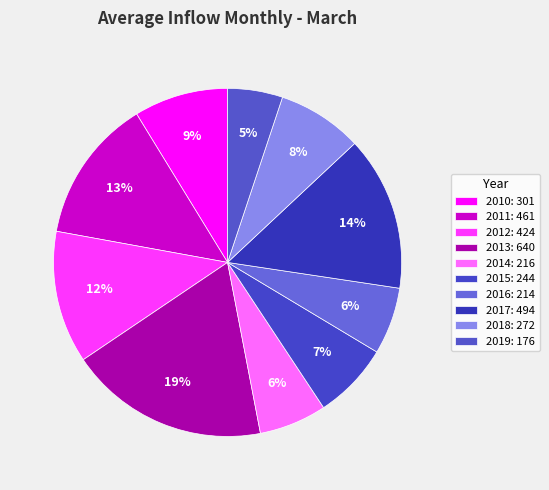

Is it true that 2015 is 7% of the pie?

True